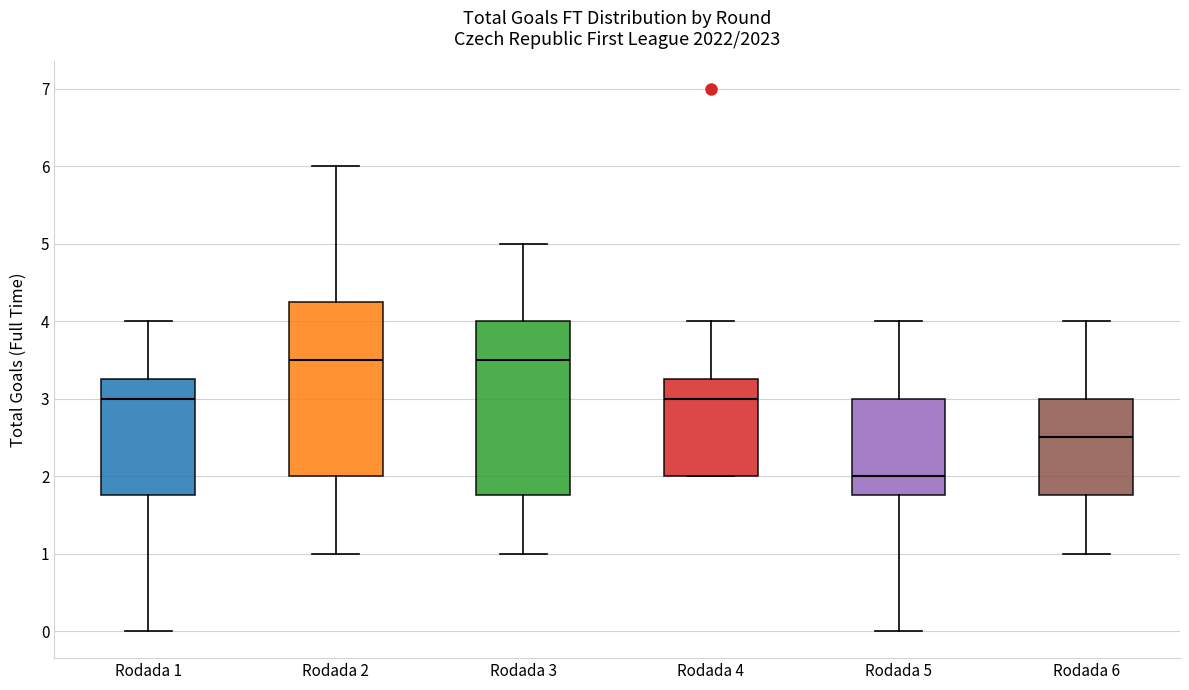

Where is the lower edge of the box for Rodada 5 on the y-axis? The values are not printed on the chart, so give them approximately, as read against the axis.

1.8